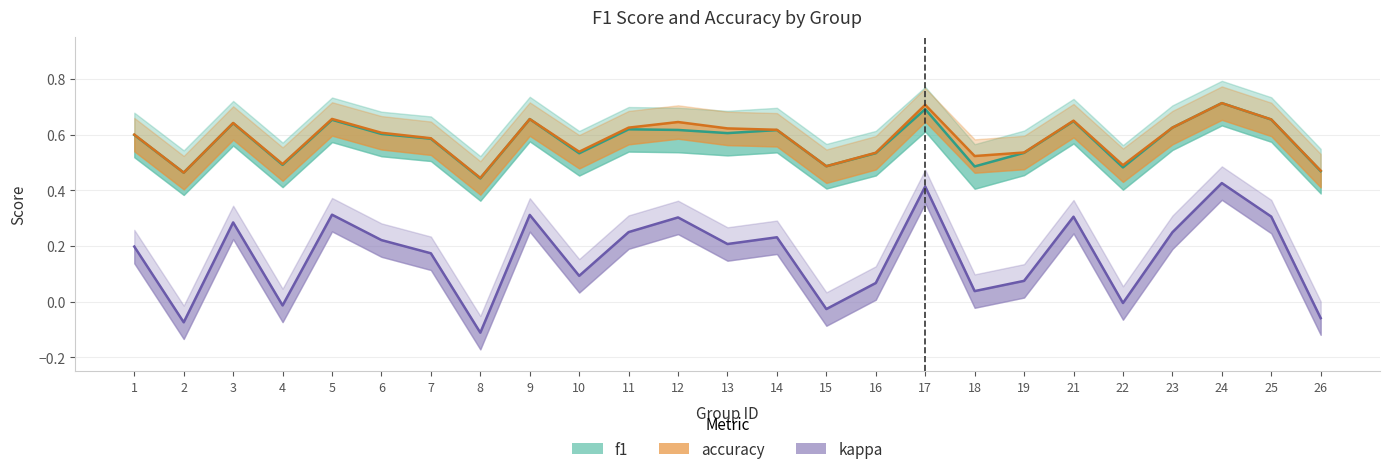

Reading right to left, list all the values displayed in this chart.

f1: 0.5	0.7	0.7	0.6	0.5	0.6	0.5	0.5	0.7	0.5	0.5	0.6	0.6	0.6	0.6	0.5	0.7	0.4	0.6	0.6	0.7	0.5	0.6	0.5	0.6
accuracy: 0.5	0.7	0.7	0.6	0.5	0.7	0.5	0.5	0.7	0.5	0.5	0.6	0.6	0.6	0.6	0.5	0.7	0.4	0.6	0.6	0.7	0.5	0.6	0.5	0.6
kappa: -0.1	0.3	0.4	0.2	-0.0	0.3	0.1	0.0	0.4	0.1	-0.0	0.2	0.2	0.3	0.2	0.1	0.3	-0.1	0.2	0.2	0.3	-0.0	0.3	-0.1	0.2